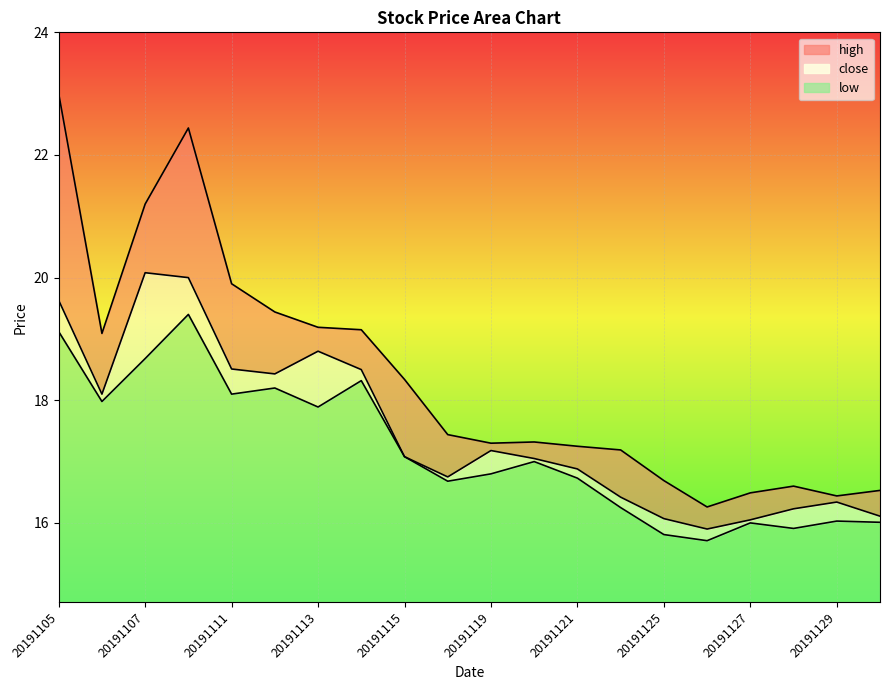

True or false: low and close cross at least once.

False